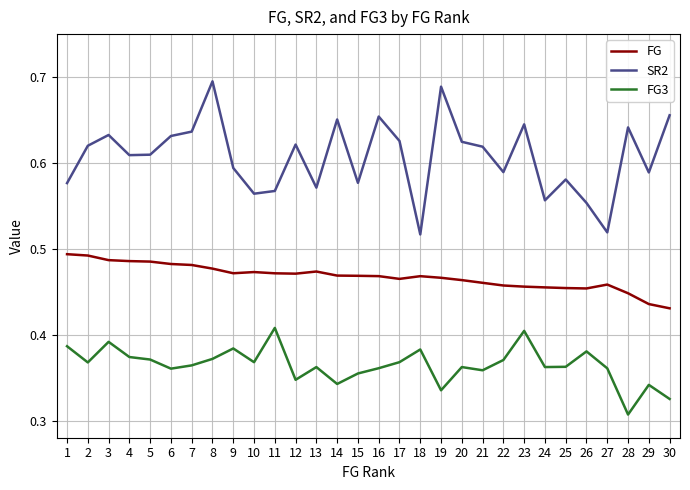

How many categories are shown in the chart?

30